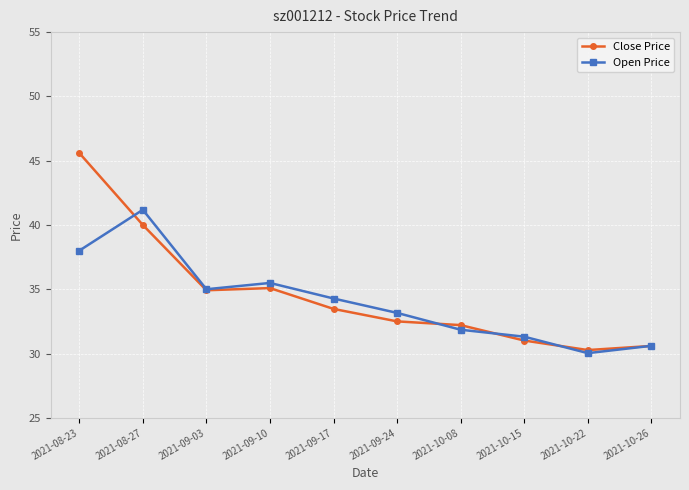

At 2021-10-15, list the series in order from largest to smallest.

Open Price, Close Price